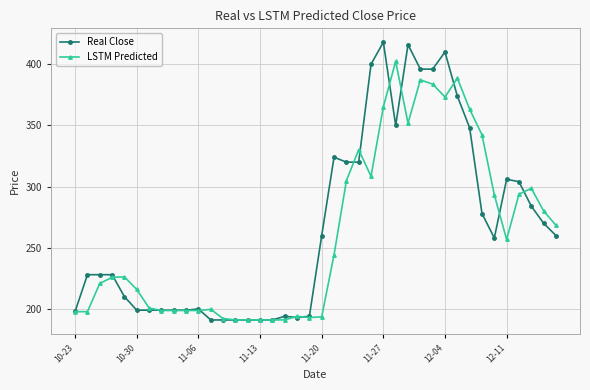

True or false: LSTM Predicted has more than 1 interior local peaks.

True